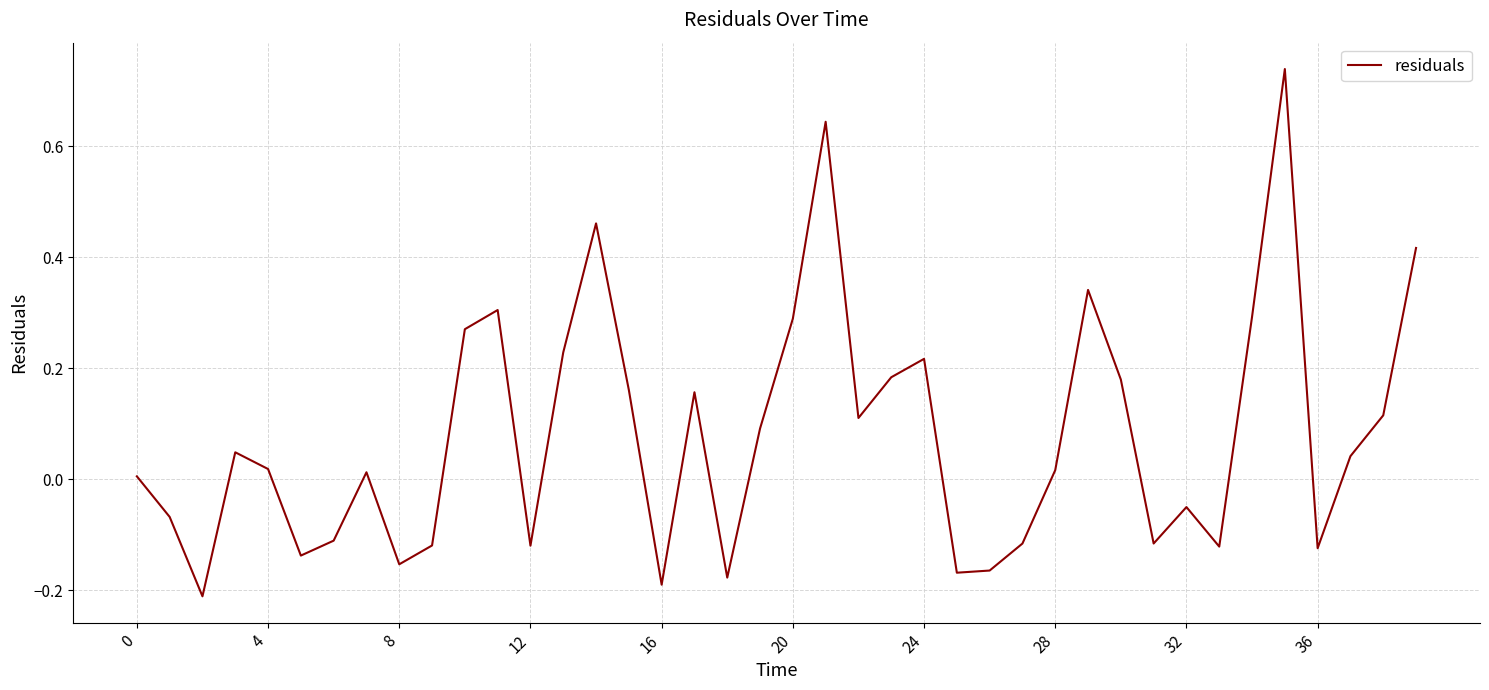

What is the difference between the maximum and minimum values?

1.0